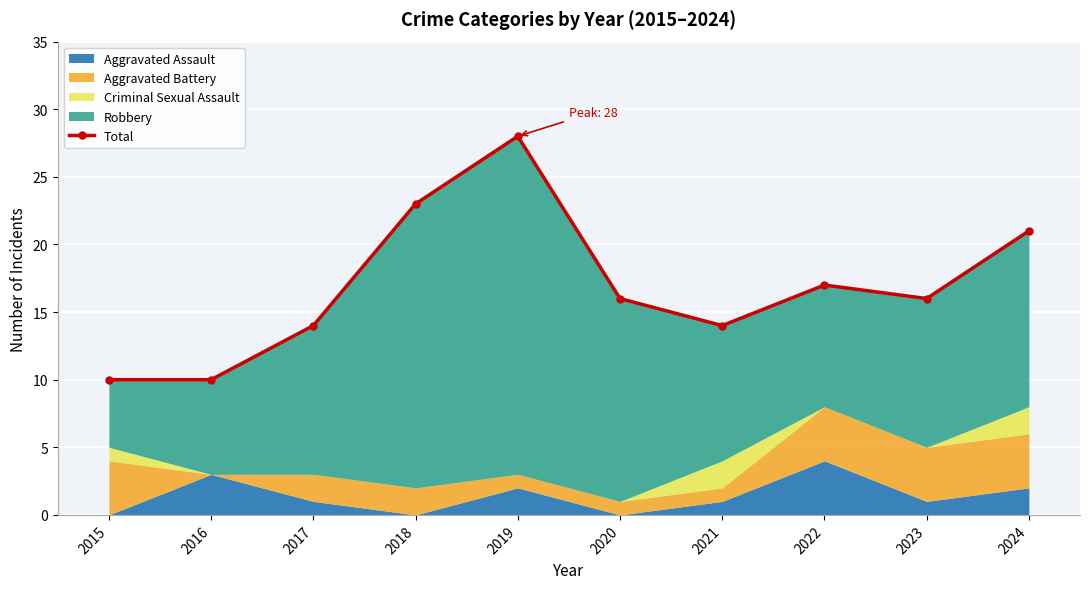

True or false: the data has more than 2 interior local peaks.

False